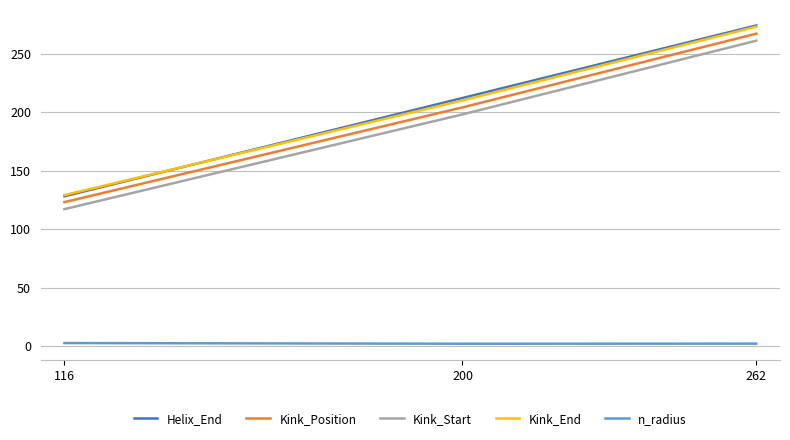

Which series has the widest spread of values?

Helix_End